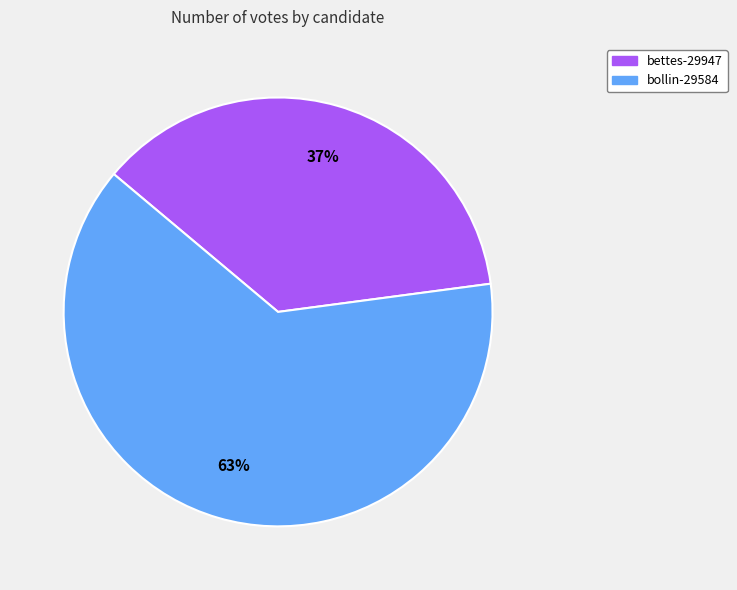

To the nearest percent, what percentage of the pie is bollin-29584?

63%